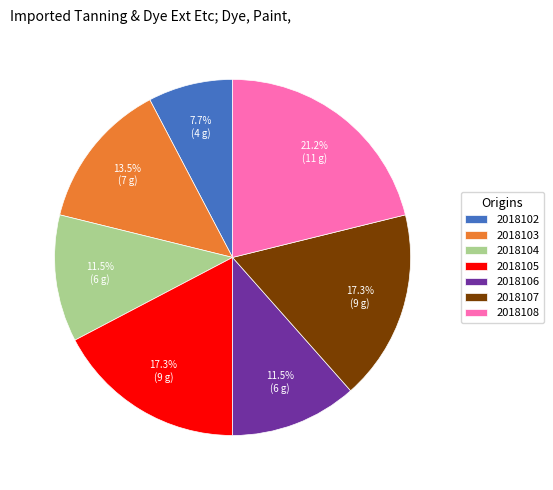

Count the number of slices in the pie.

7